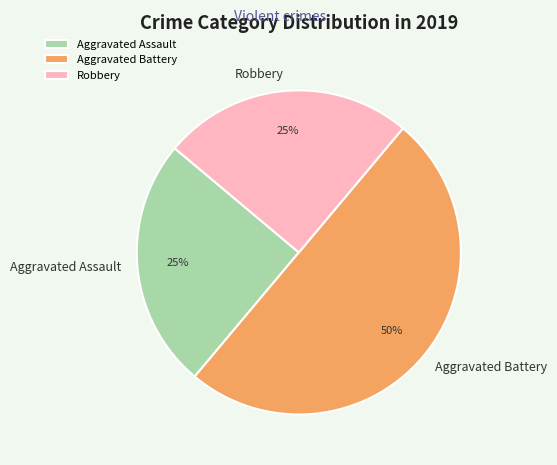

How many slices are in this pie chart?

3